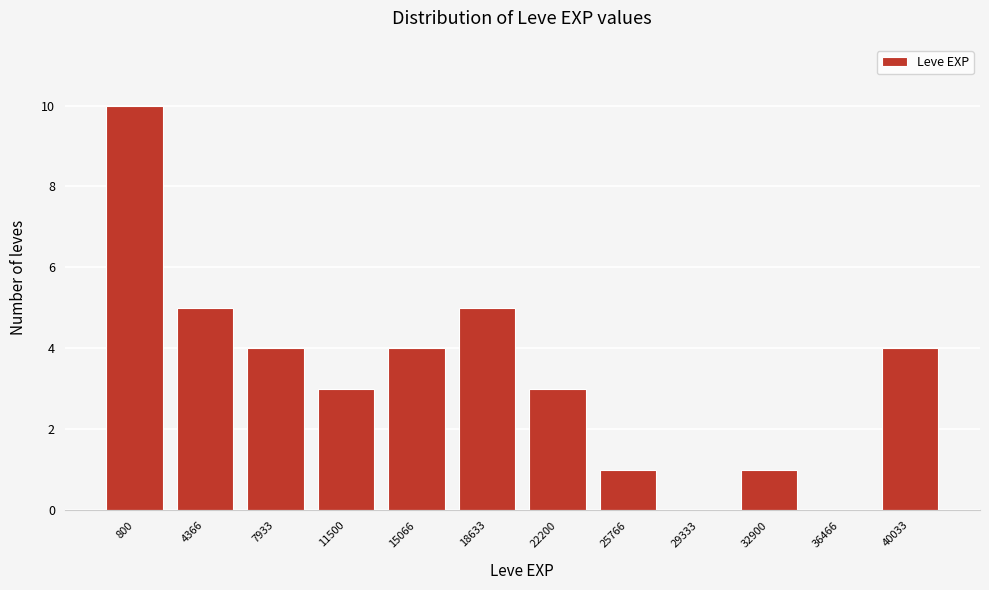

Reading left to right, transcribe all the data shown in this chart.

800=10	4366=5	7933=4	11500=3	15066=4	18633=5	22200=3	25766=1	29333=0	32900=1	36466=0	40033=4